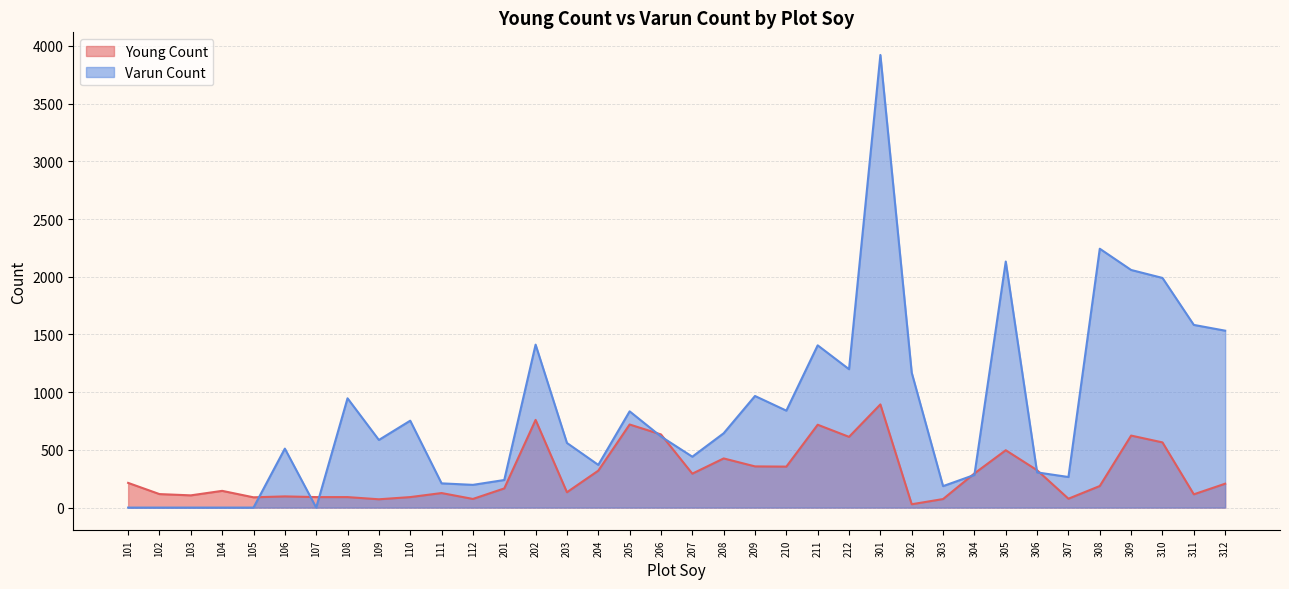

Which series has the largest total across all categories?

Varun Count